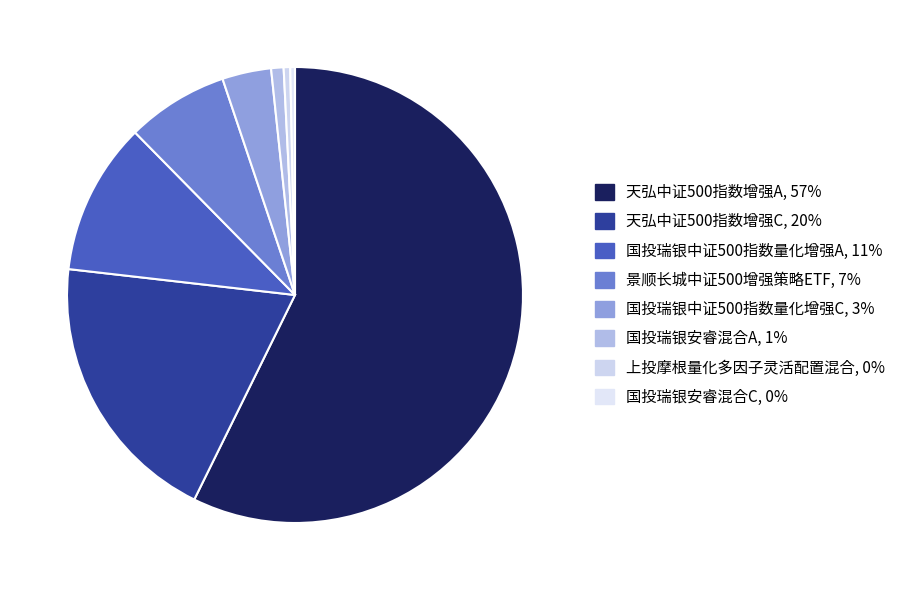

Count the number of slices in the pie.

8